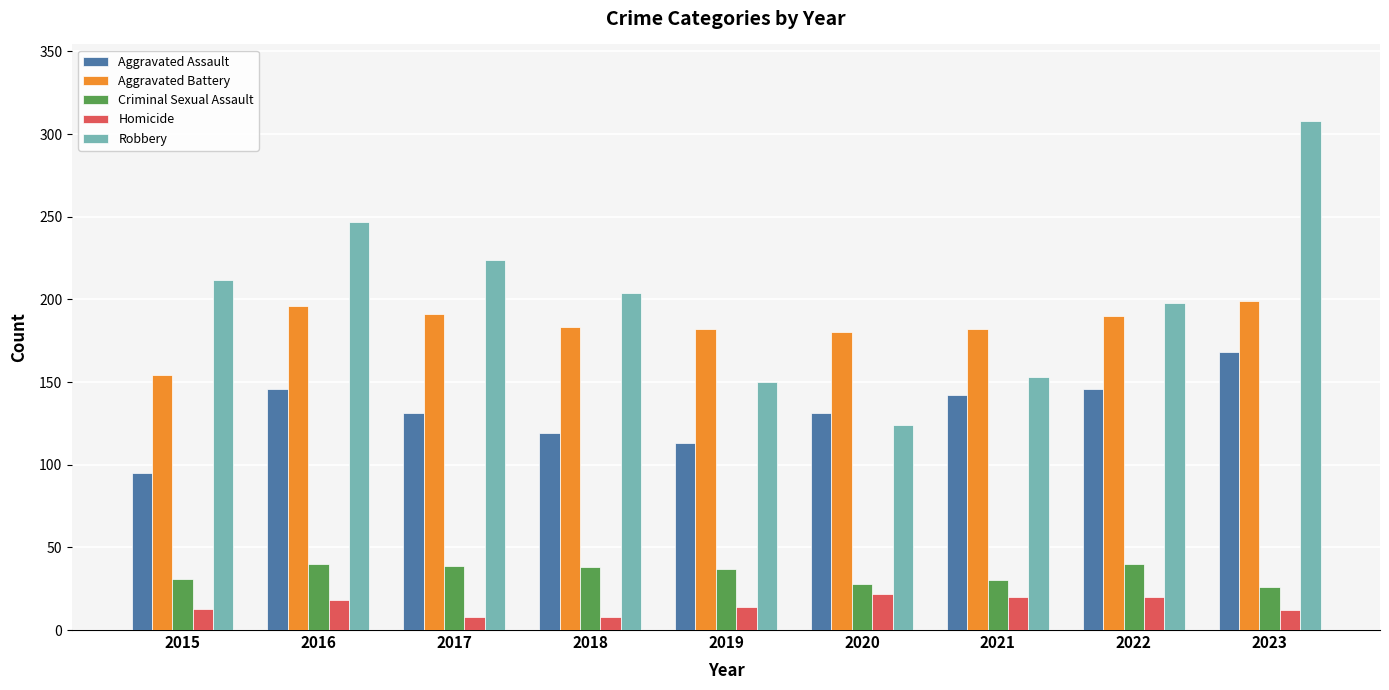

Which series changed the most between 2016 and 2019?

Robbery